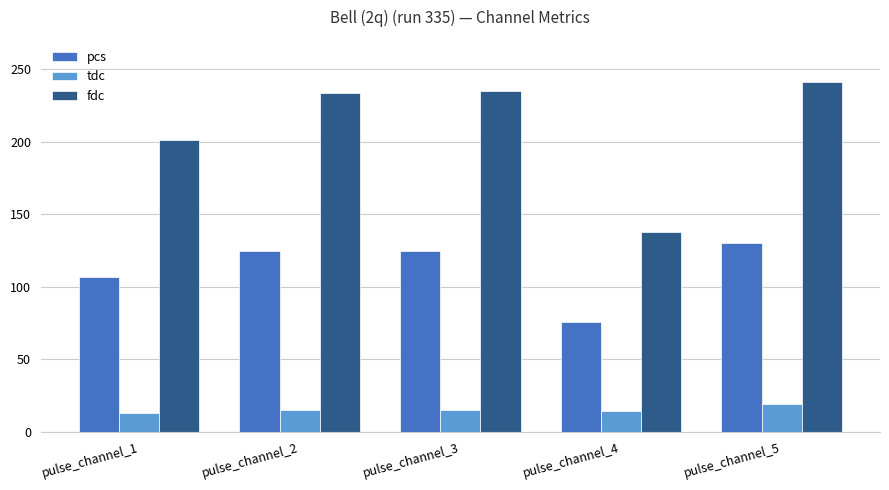

Between pulse_channel_1 and pulse_channel_5, which series saw the biggest shift?

fdc